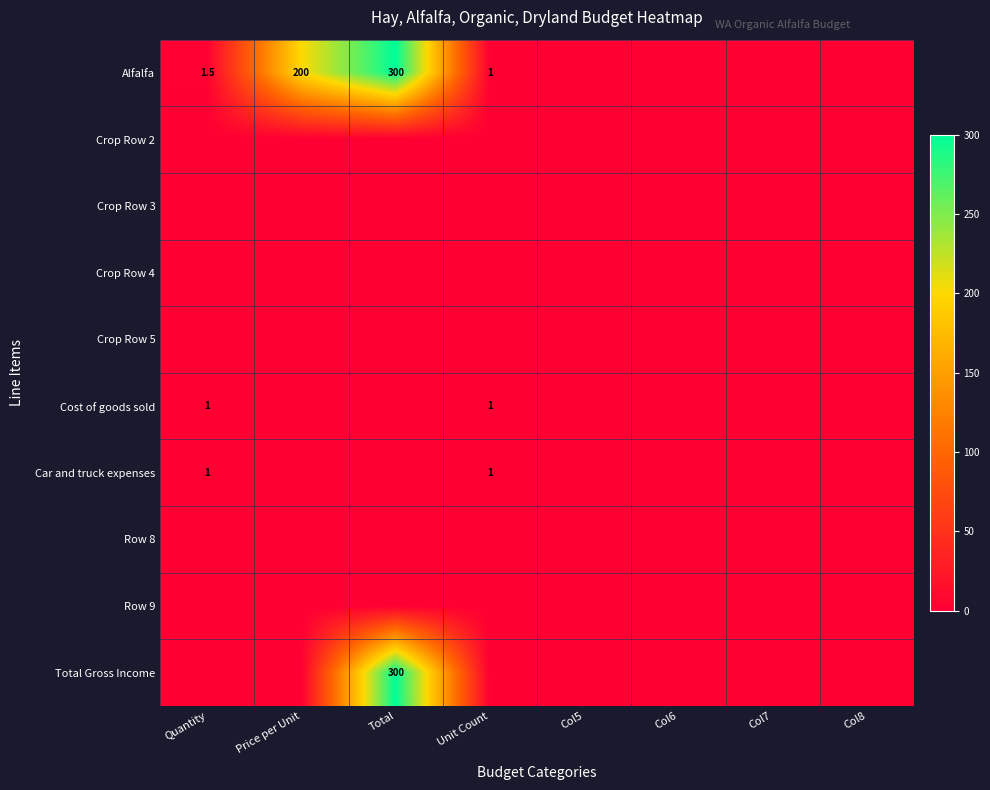

Which series has the largest range (max minus min)?

Alfalfa